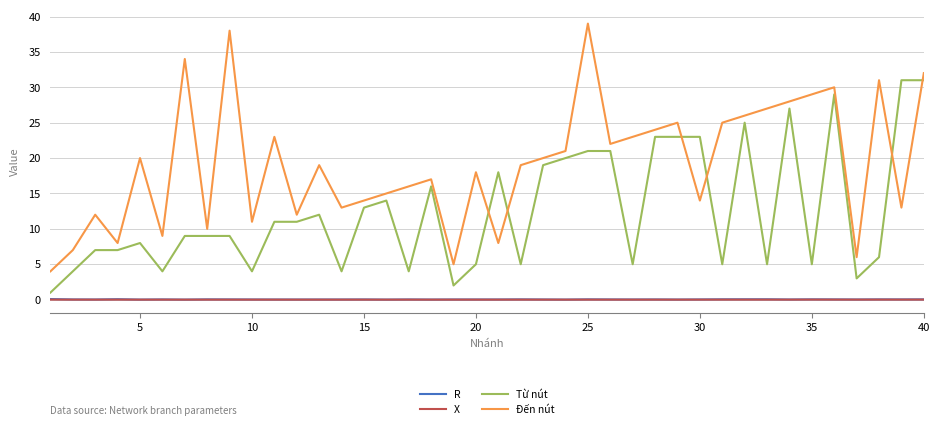

What is the highest value of the Đến nút series?

39.0